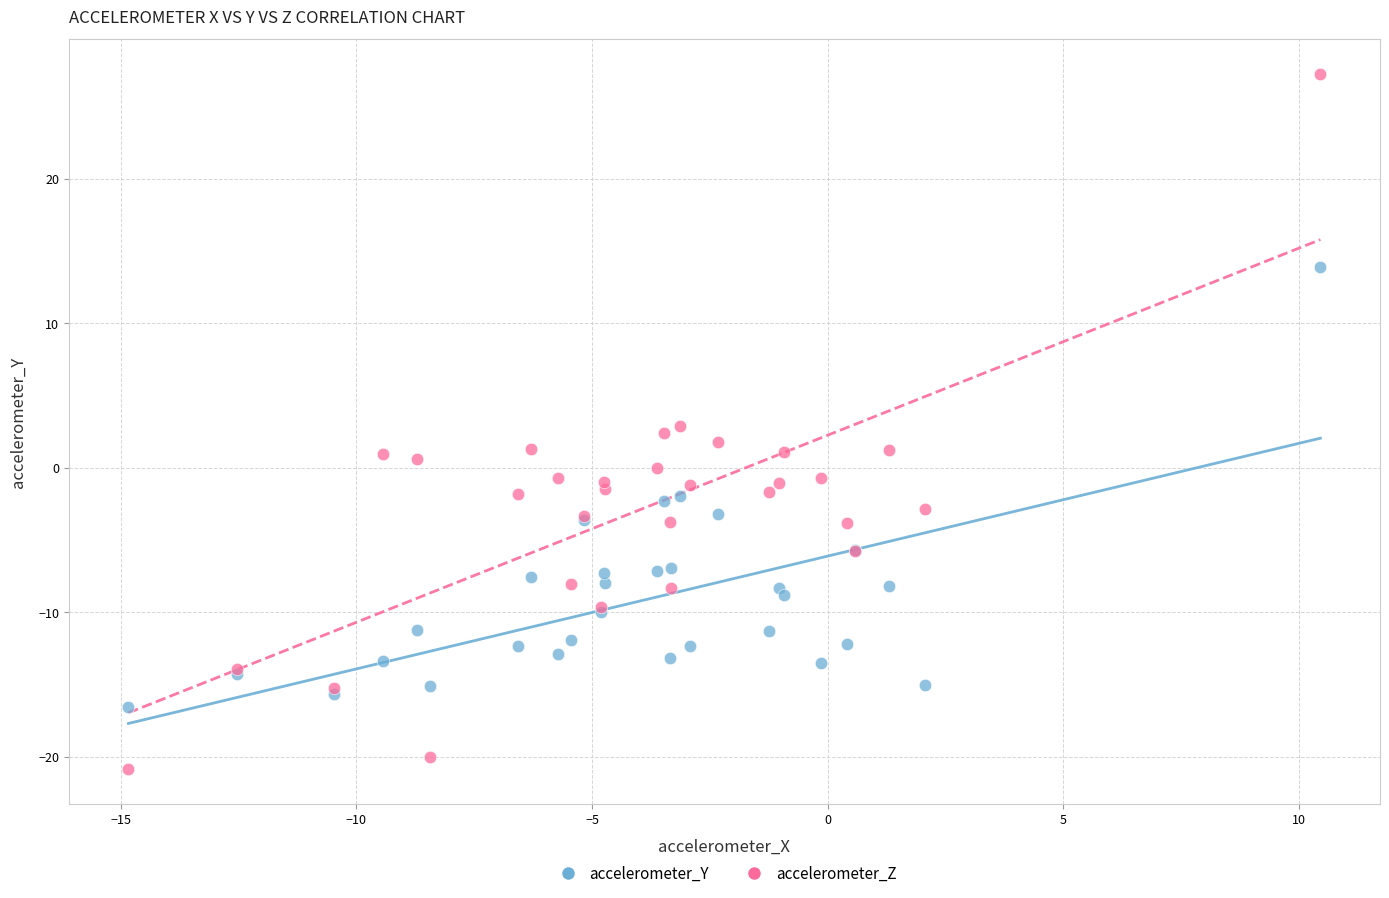

What are all the series names shown in the legend?

accelerometer_Y, accelerometer_Z